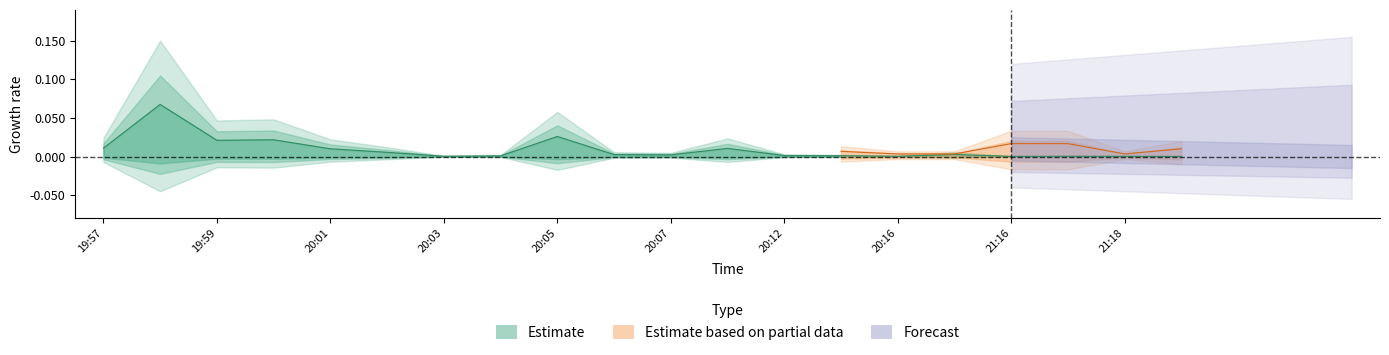

The value at 20:14 is 0.0. True or false?

True